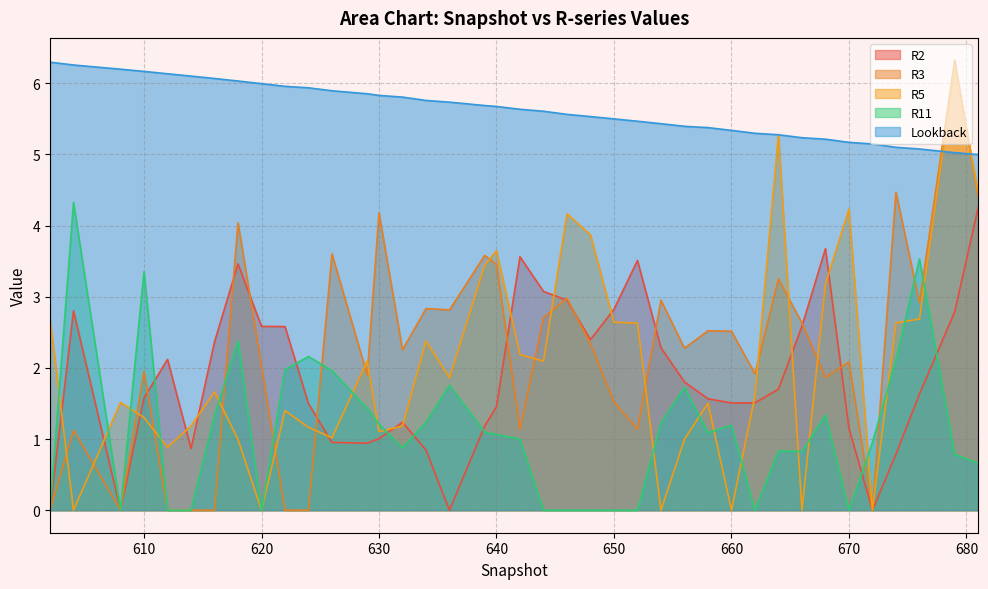

True or false: Lookback and R2 intersect in this chart.

False